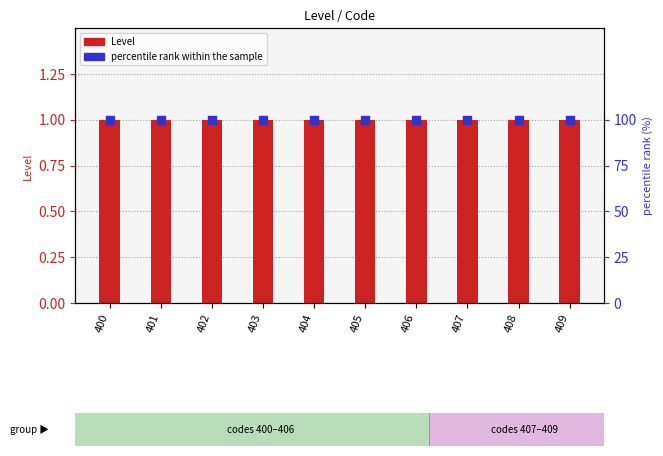

Which series contains the highest Y value?

percentile rank within the sample